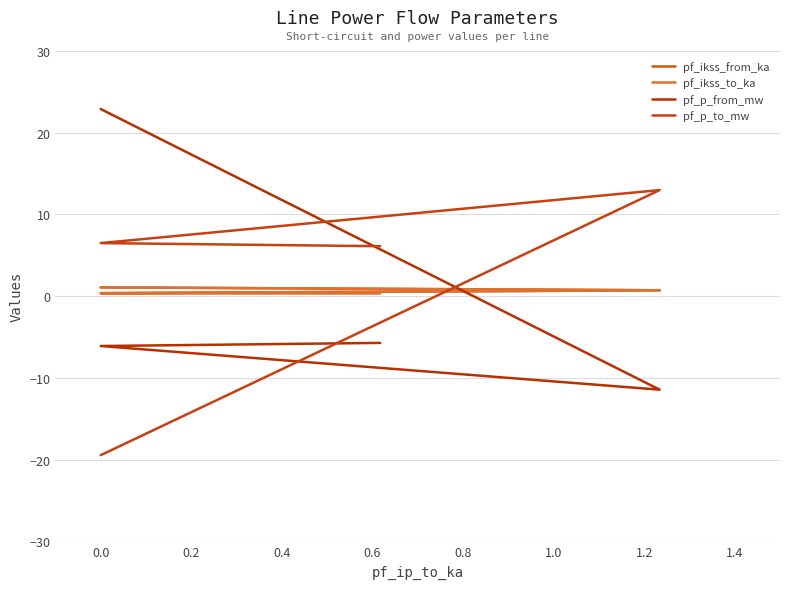

At 0.0, list the series in order from largest to smallest.

pf_p_to_mw, pf_ikss_from_ka, pf_ikss_to_ka, pf_p_from_mw